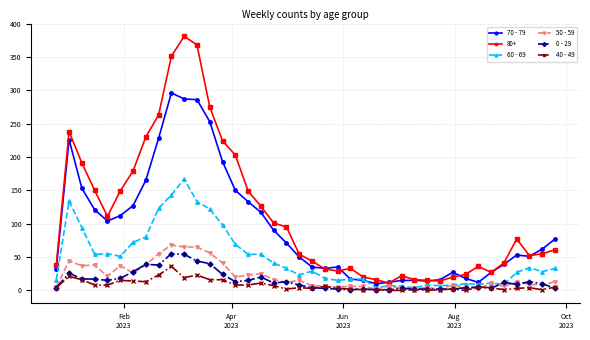

True or false: 80+ and 40 - 49 cross at least once.

False